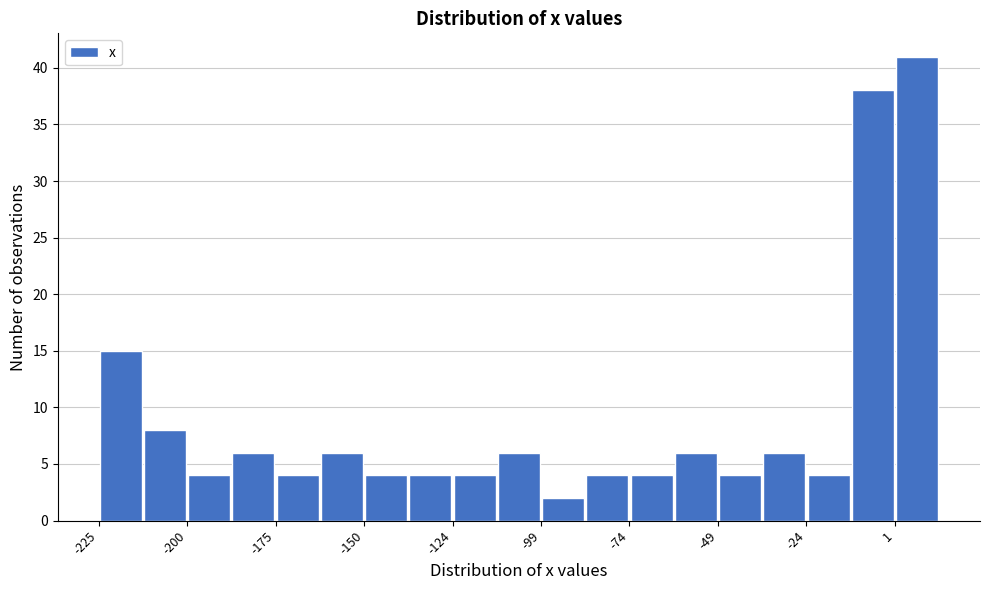

Around what value on the x-axis is the tallest bar? Give the approximate position of its centre, as read against the axis.

10